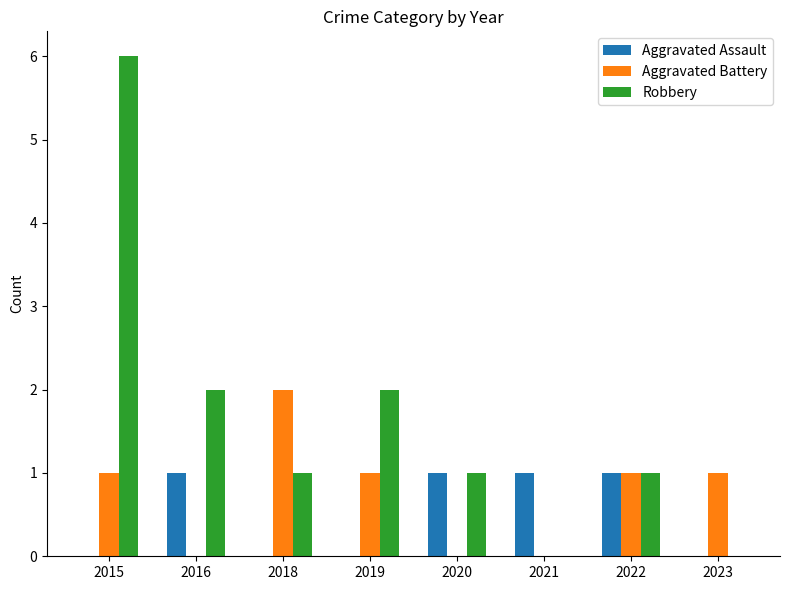

What is the approximate value of Robbery at 2016?

2